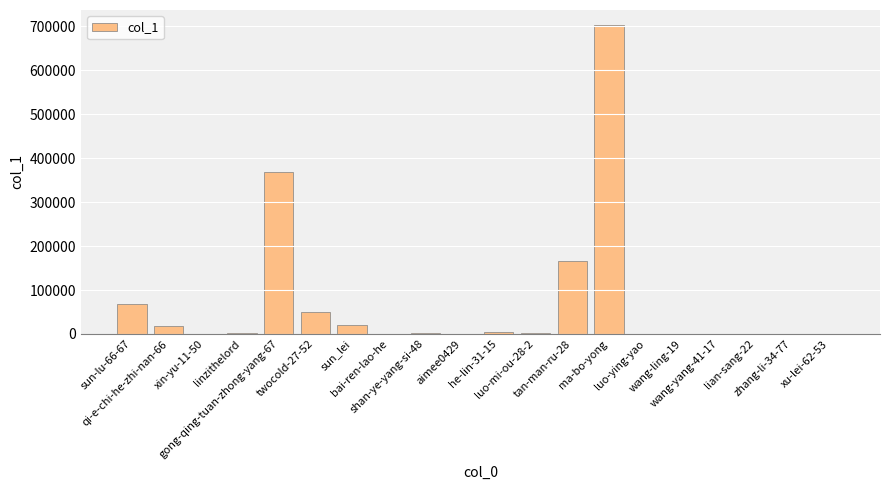

Count the number of categories in the chart.

20